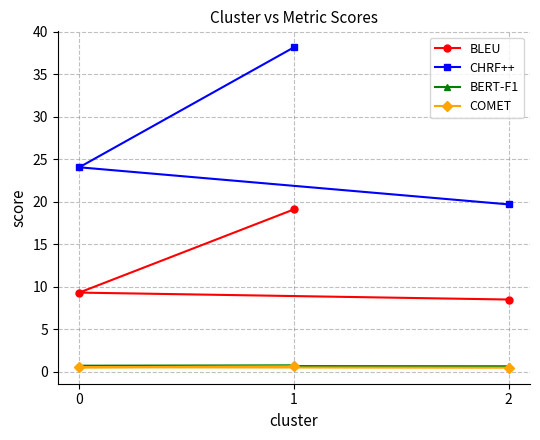

Which series changed the most between 1 and 0?

CHRF++